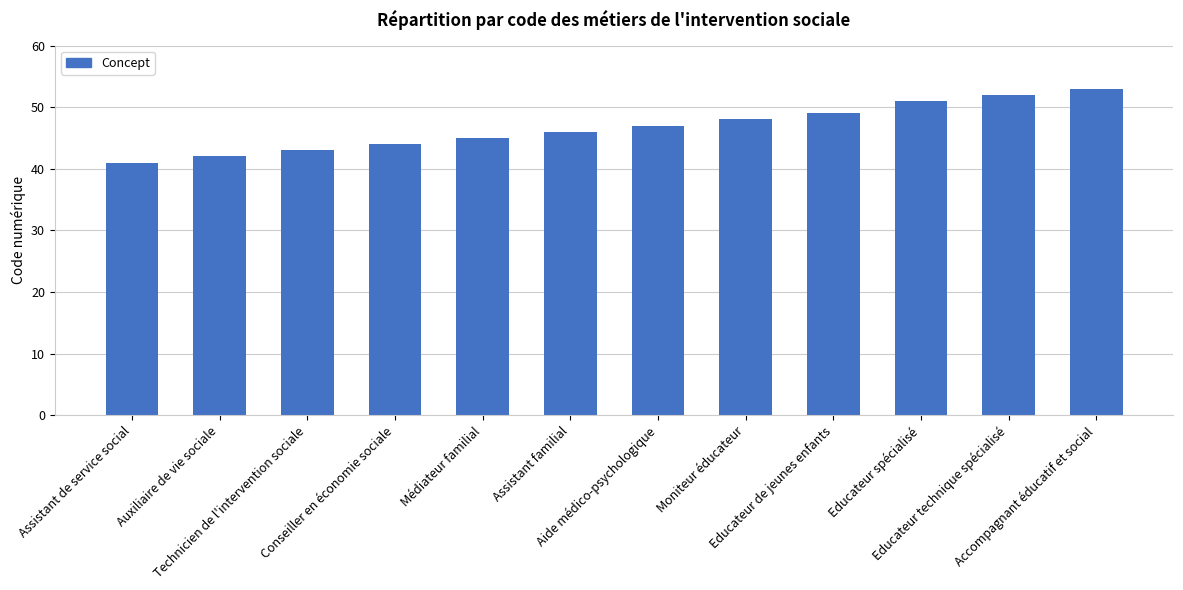

What is the value of the 10th bar from the left?

51